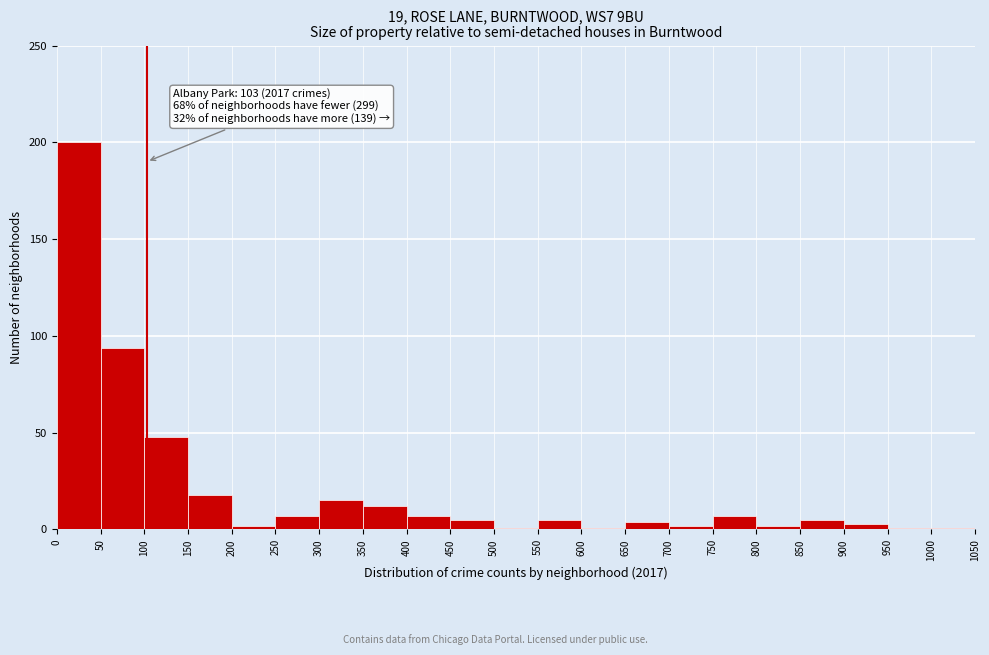

Which range on the x-axis has the tallest bar?

0 to 50